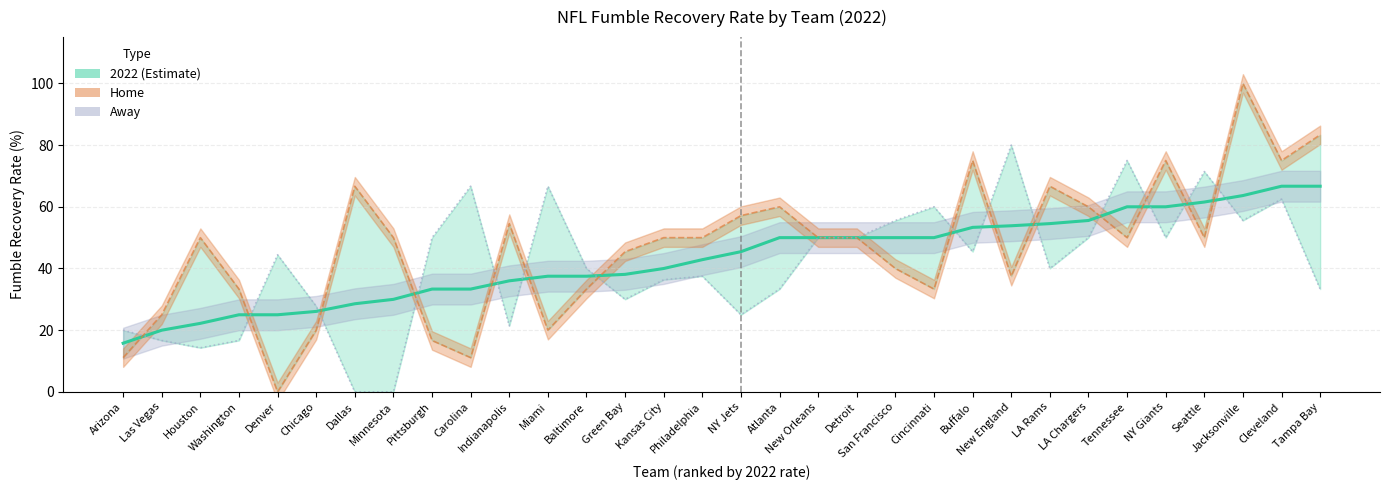

Which label corresponds to the smallest value in the chart?

Denver